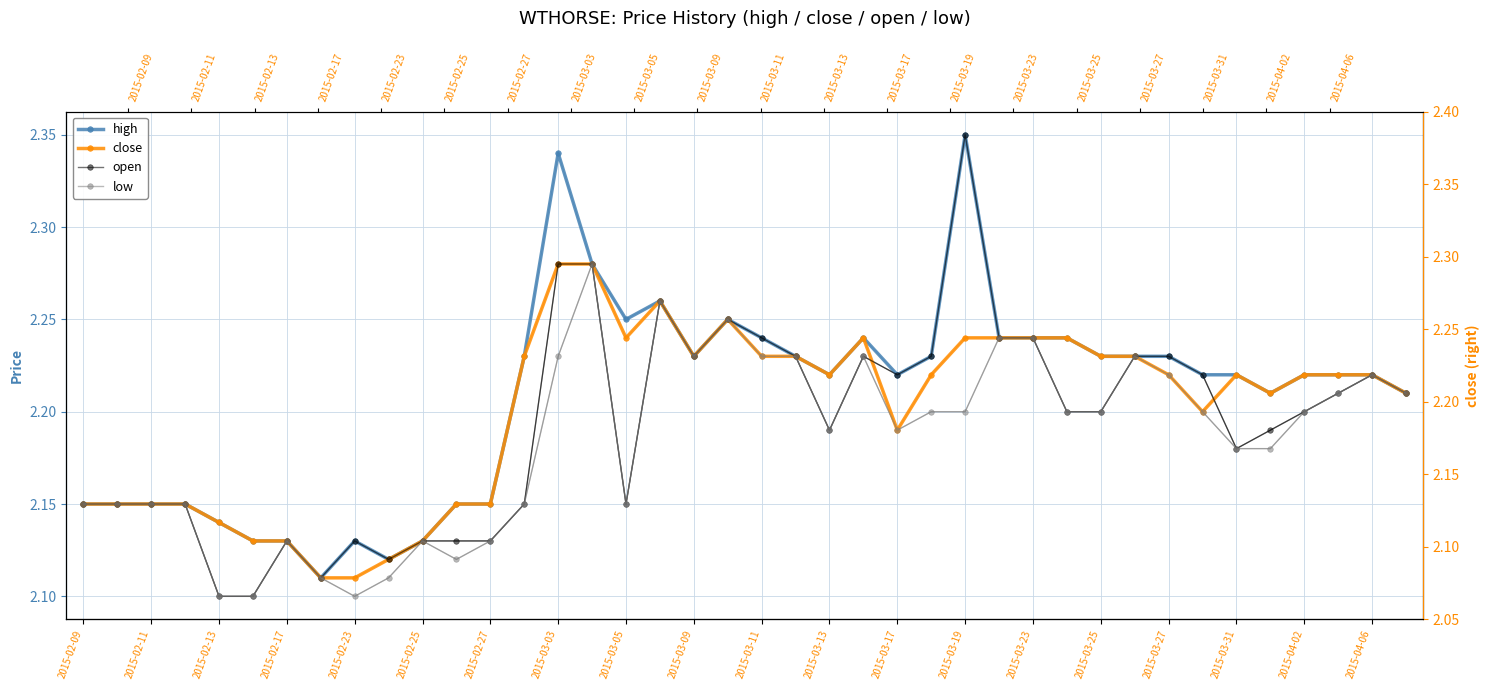

How many open values are between 2 and 3?

40